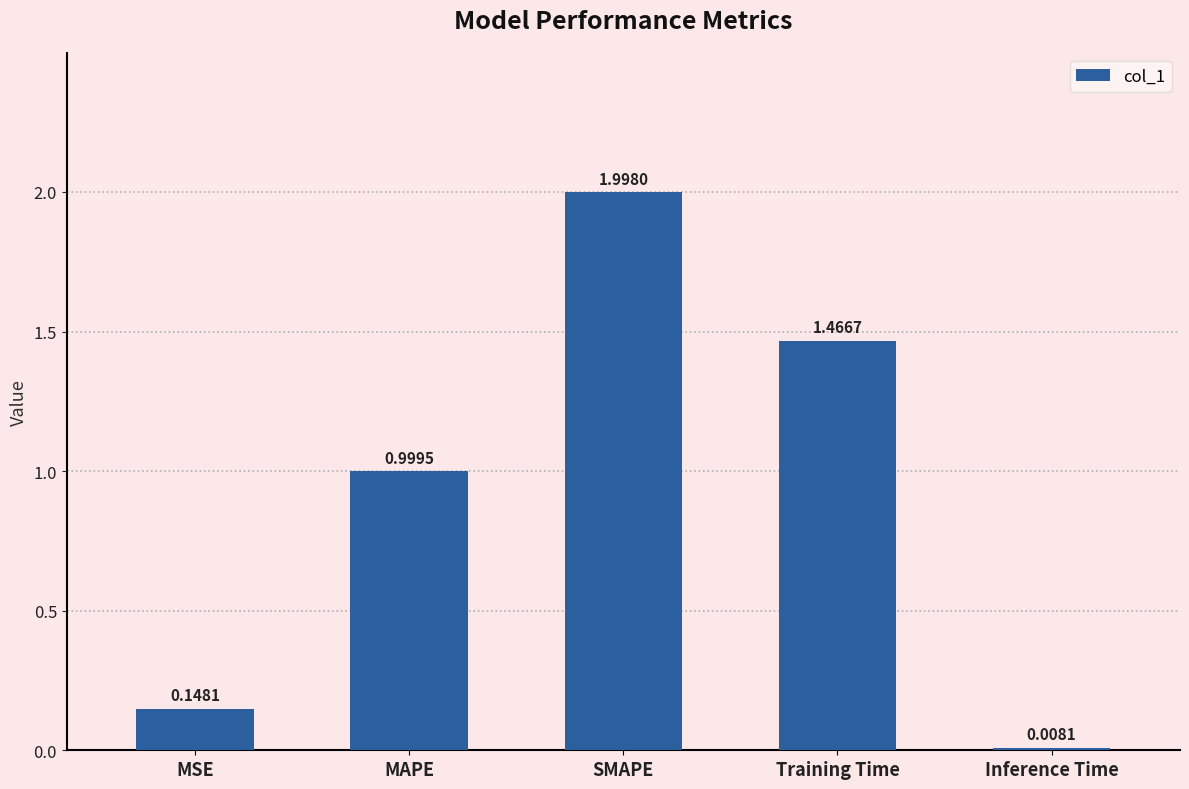

The chart shows a value of 1.0 at SMAPE. True or false?

False